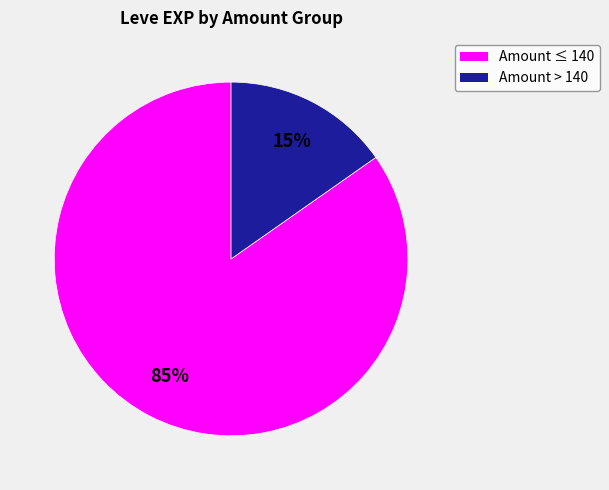

To the nearest percent, what is the average slice percentage?

50%